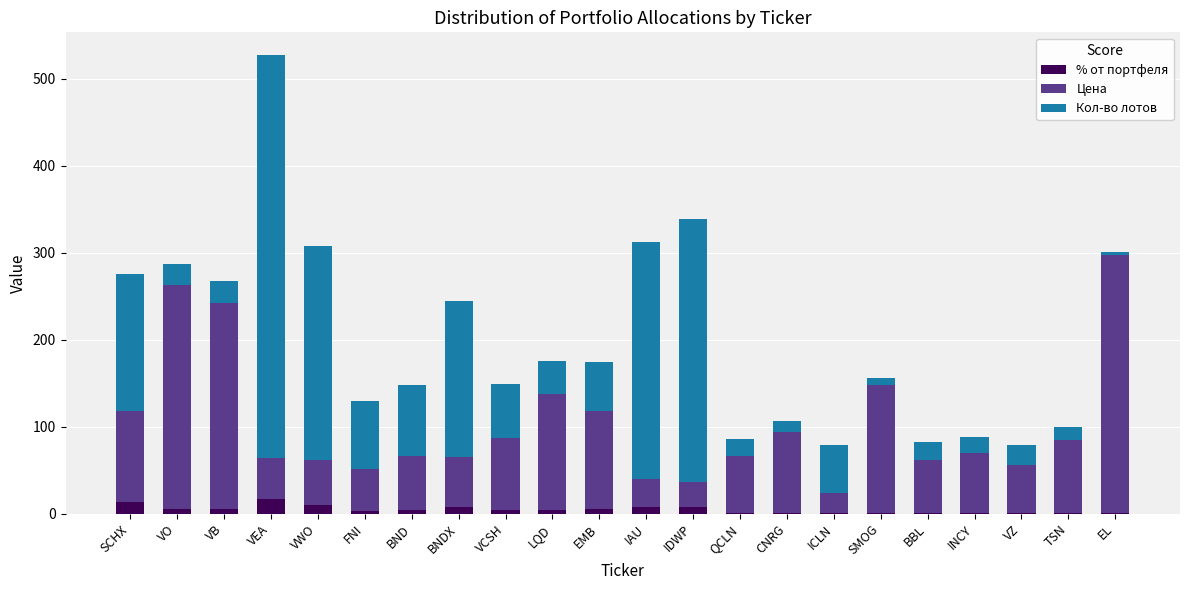

What is the highest value of the % от портфеля series?

17.0